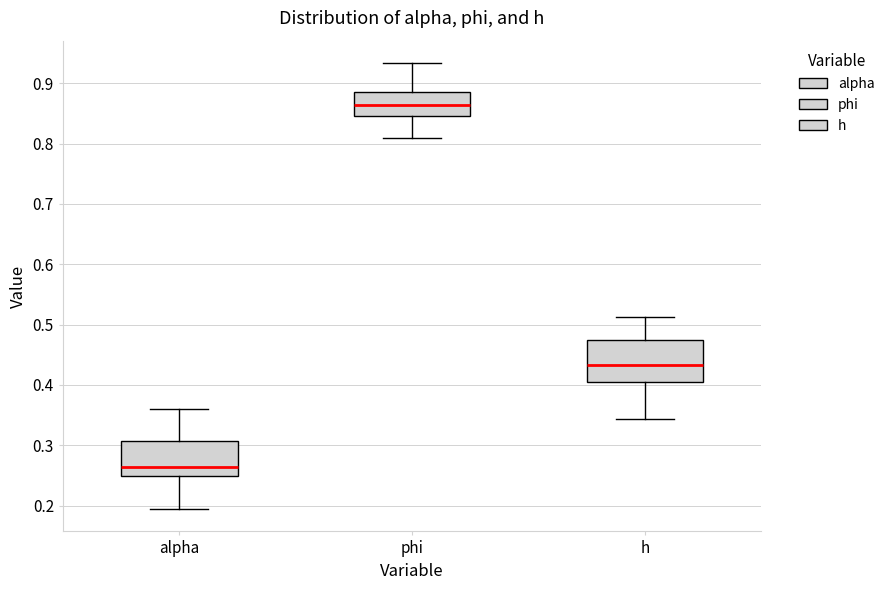

Reading left to right, transcribe this box plot: for each box, give where its median line is, the range the box spans, and where its two whiskers end, as read against the y-axis. The values are not printed on the chart, so give them approximately, as read against the axis.

alpha: median 0.26, box 0.25 to 0.31, whiskers 0.19 to 0.36
phi: median 0.86, box 0.85 to 0.89, whiskers 0.81 to 0.93
h: median 0.43, box 0.41 to 0.47, whiskers 0.34 to 0.51